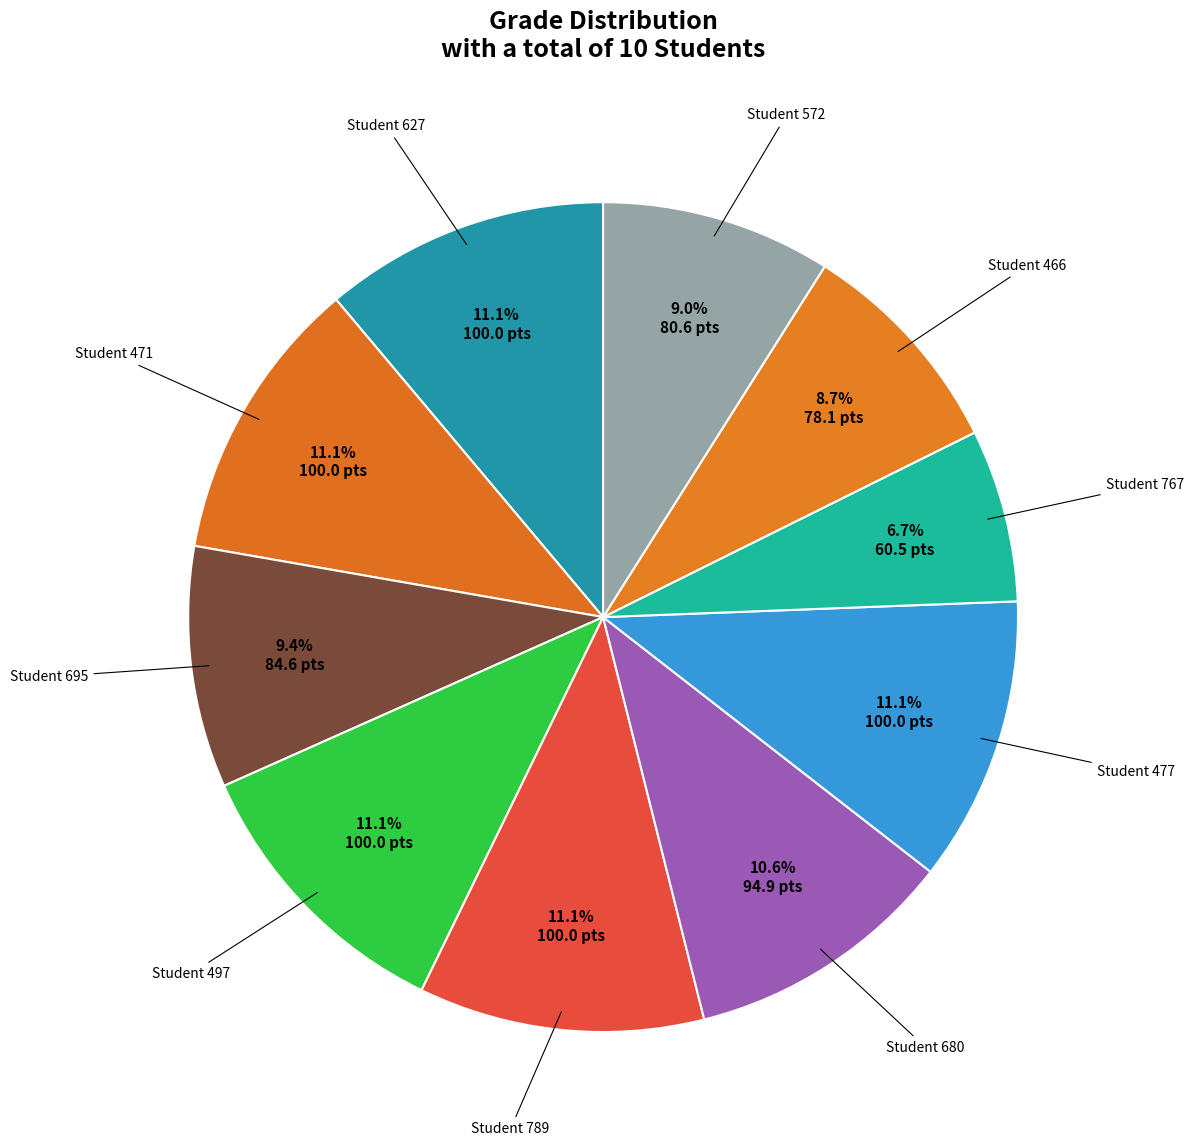

Count the number of slices in the pie.

10